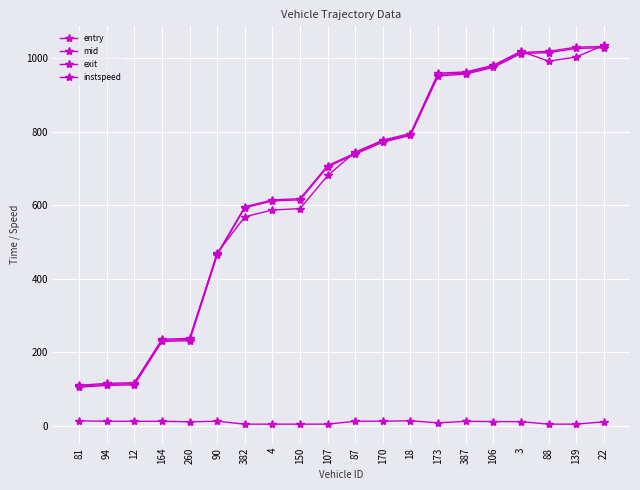

What position from the left is 18?

13